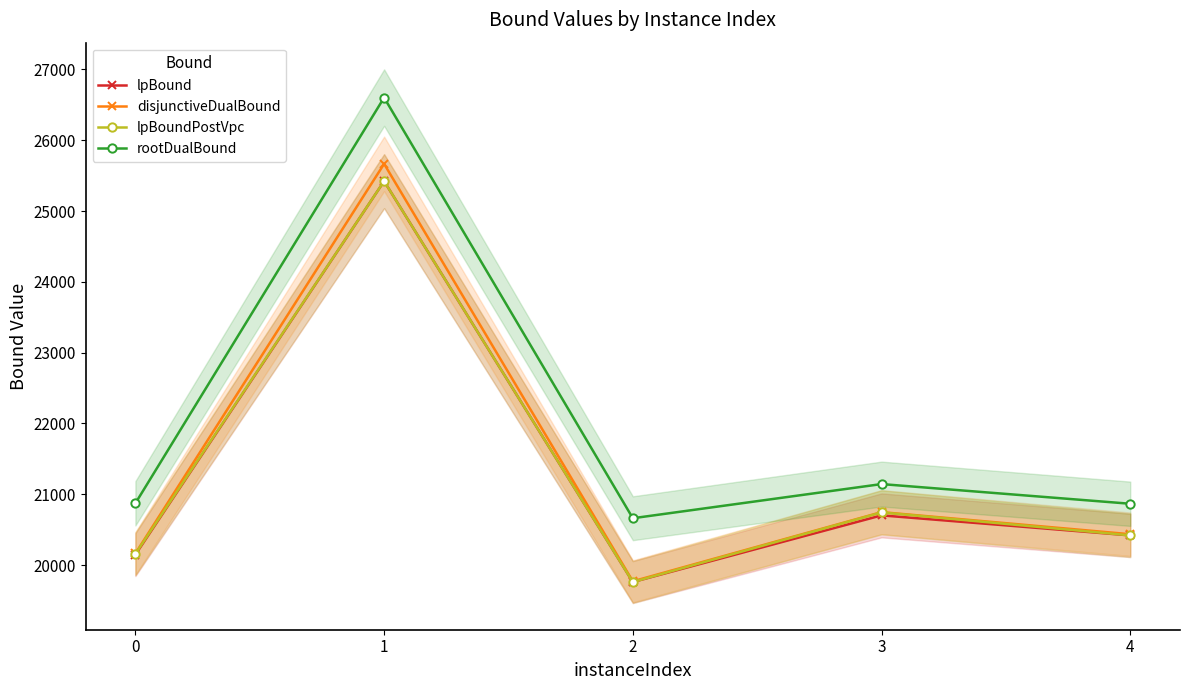

The value of disjunctiveDualBound at 4 is 20435.5. True or false?

True